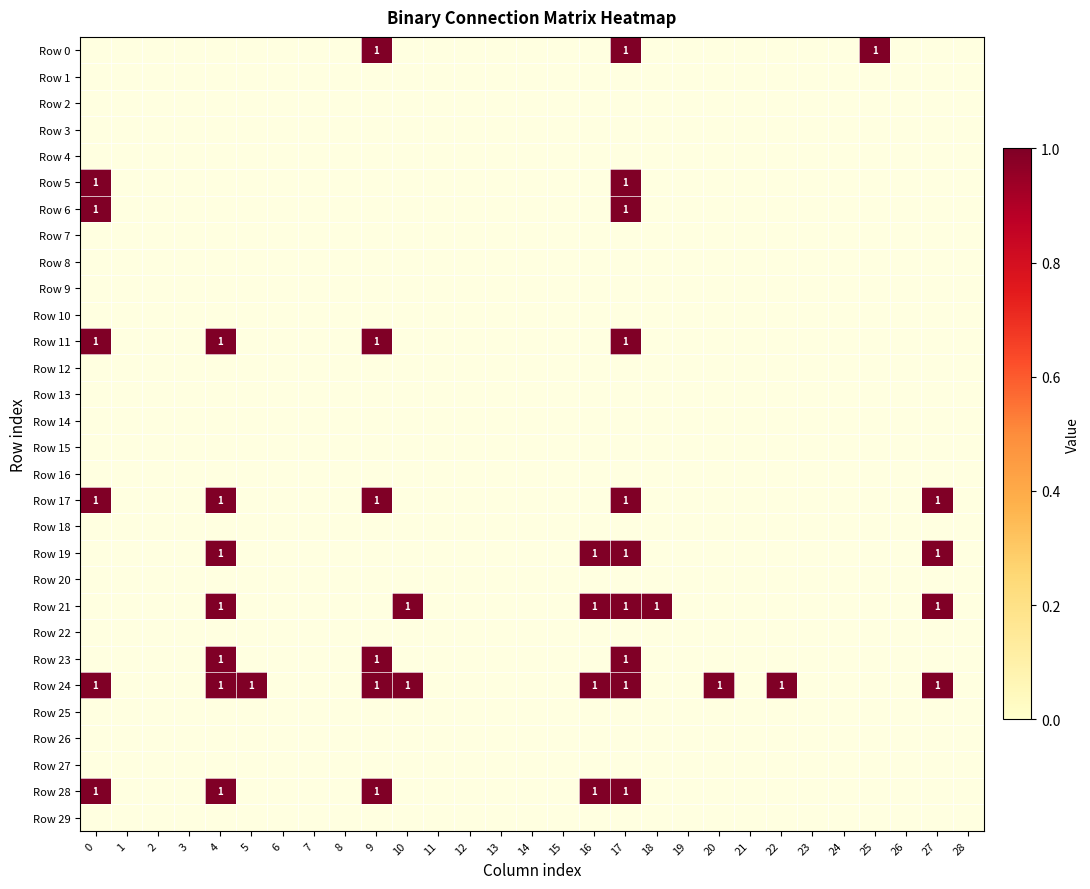

Which series has the largest range (max minus min)?

Row 5